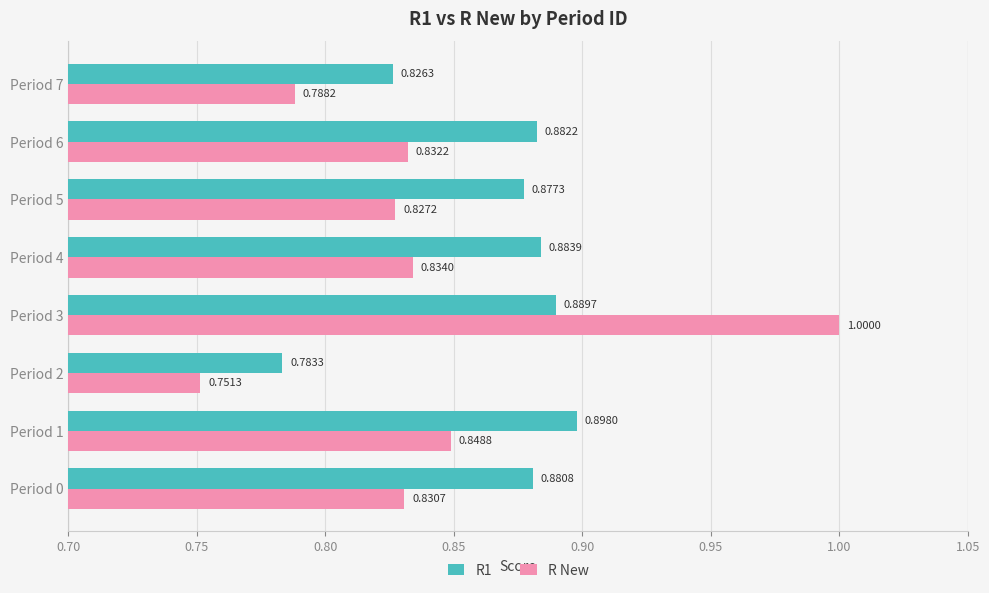

Rank the series by their average value, from highest to lowest.

R1, R New